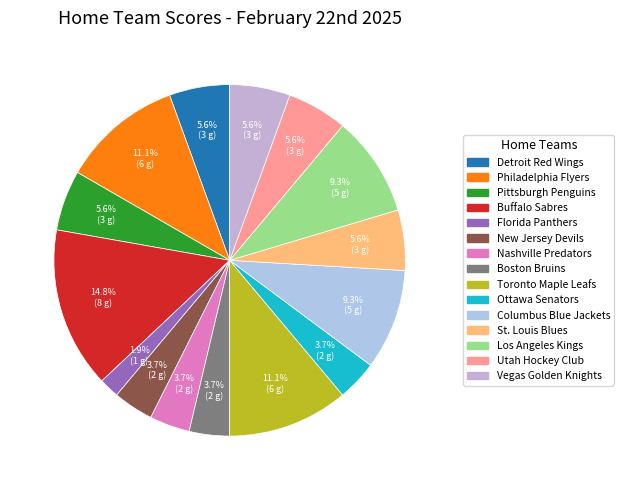

To the nearest percent, what is the difference between the Toronto Maple Leafs and Ottawa Senators slice percentages?

7%